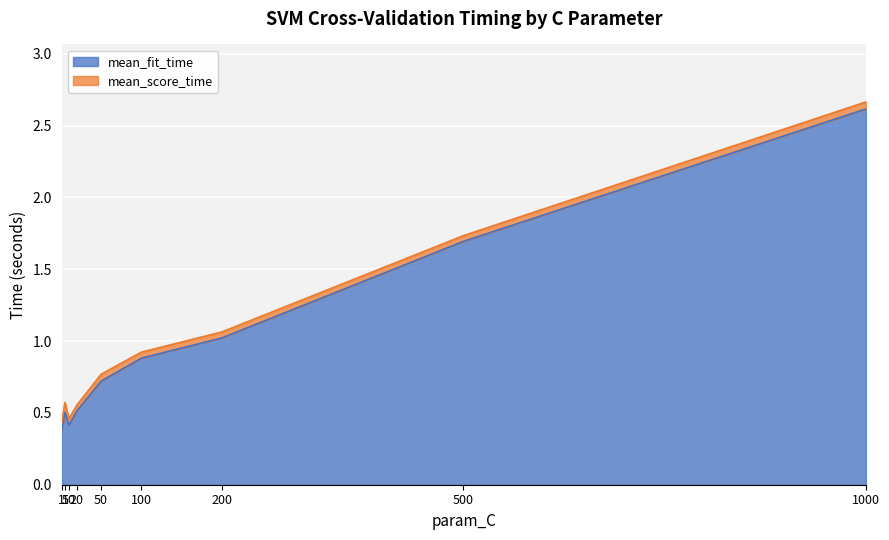

The value at 200 is 1.0. True or false?

True